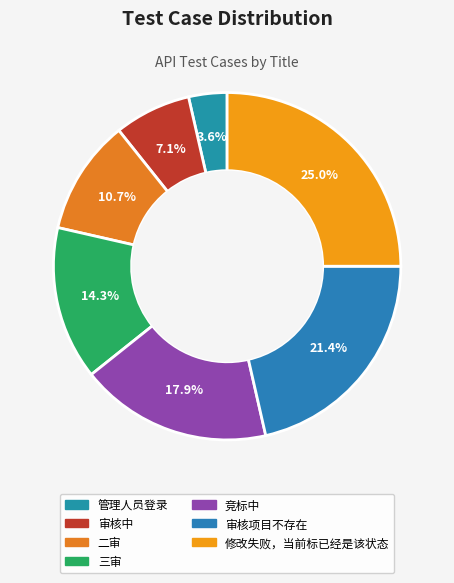

Rank the categories by value from lowest to highest.

管理人员登录, 审核中, 二审, 三审, 竞标中, 审核项目不存在, 修改失败，当前标已经是该状态